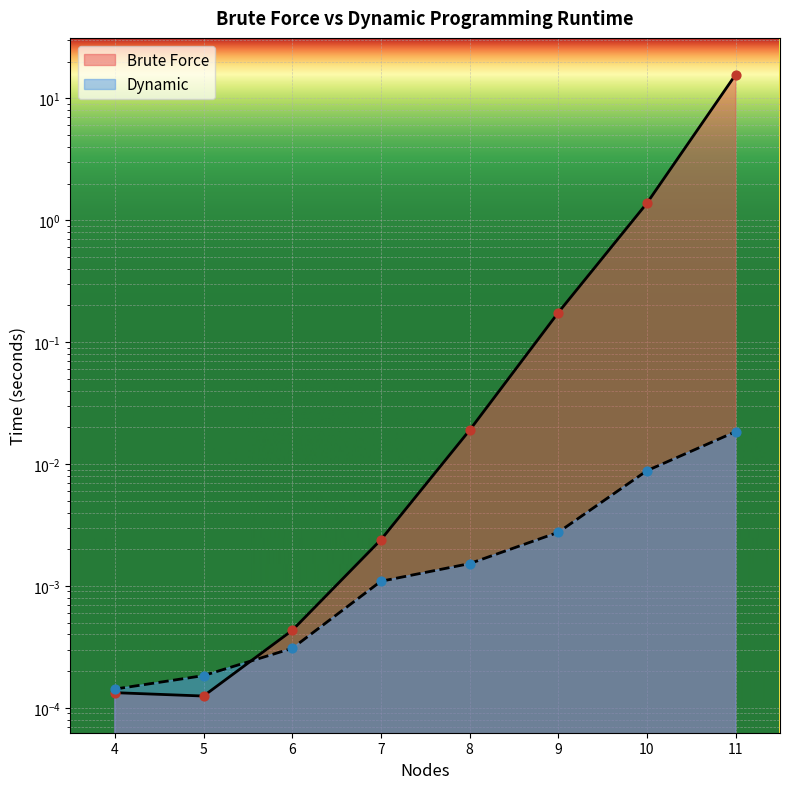

Which series reaches the maximum Y coordinate?

Brute Force